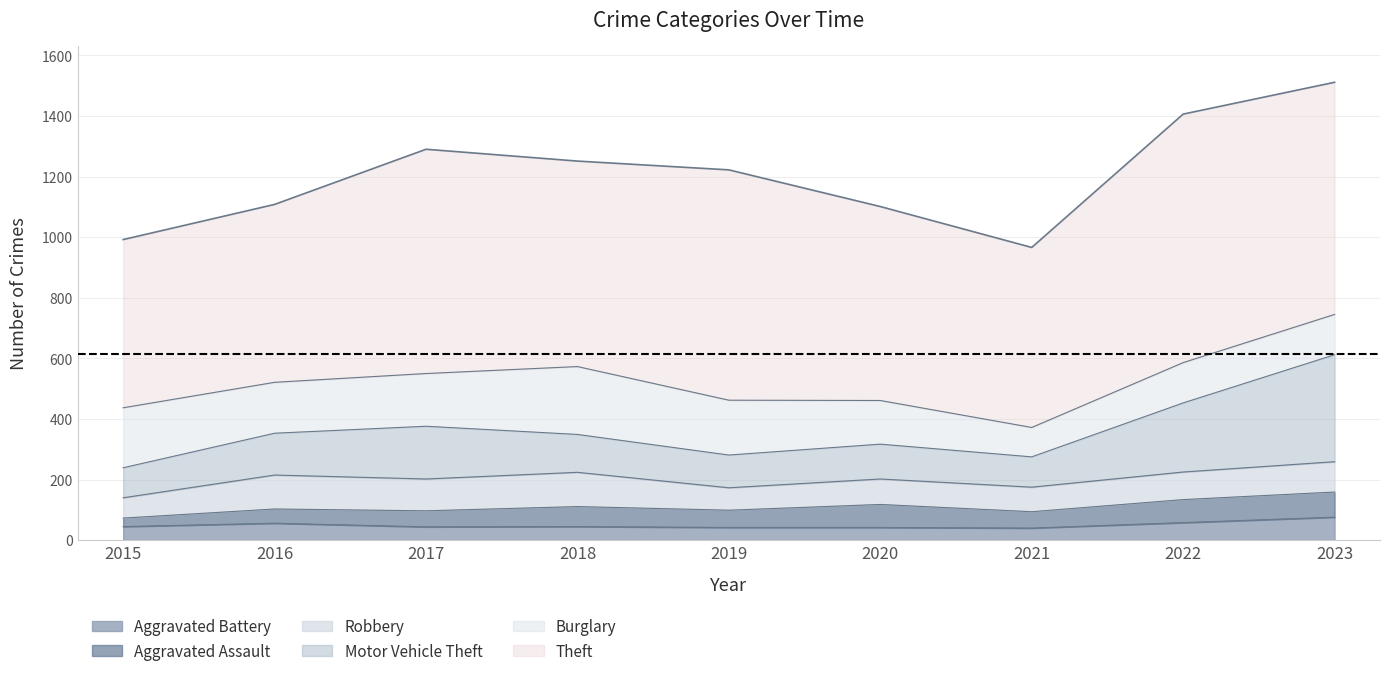

What is the total value across all series at 2021?

966